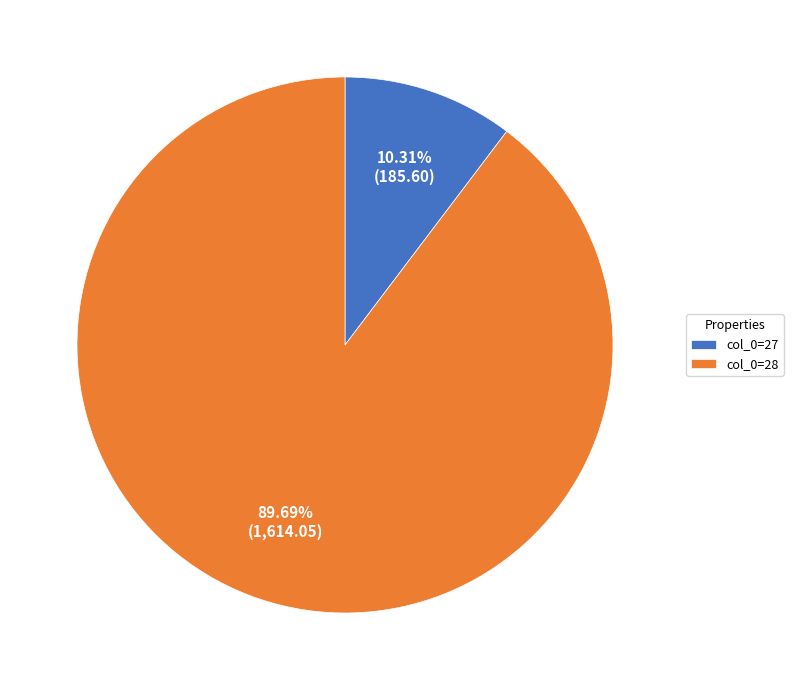

Is the sum of col_0=27 and col_0=28 greater than half?

Yes